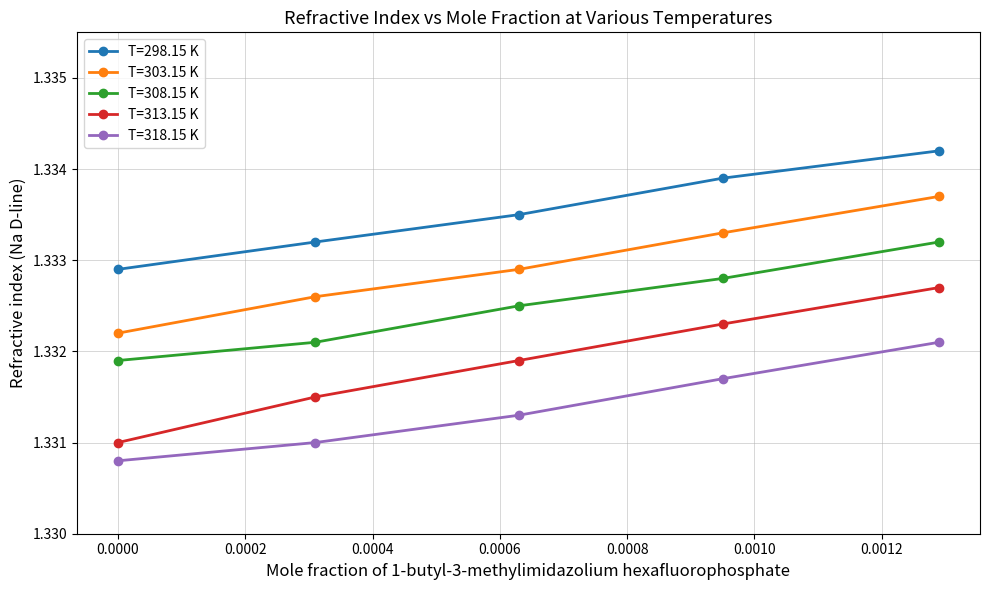

True or false: T=308.15 K and T=313.15 K intersect in this chart.

False